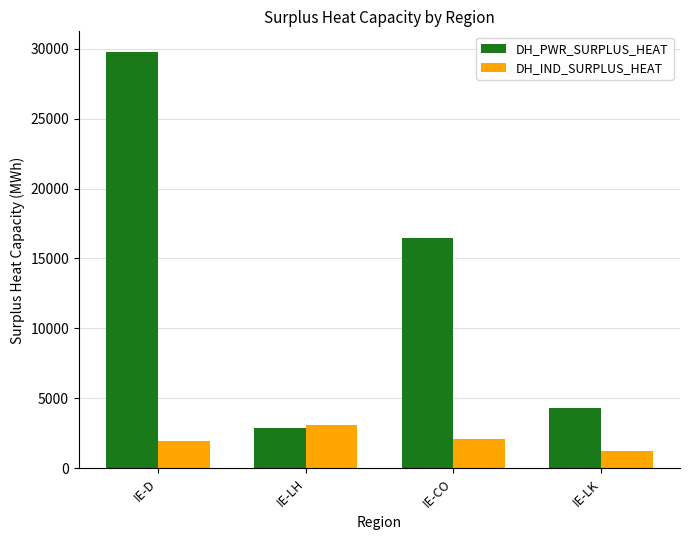

What is the label of the 4th bar from the right?

IE-D